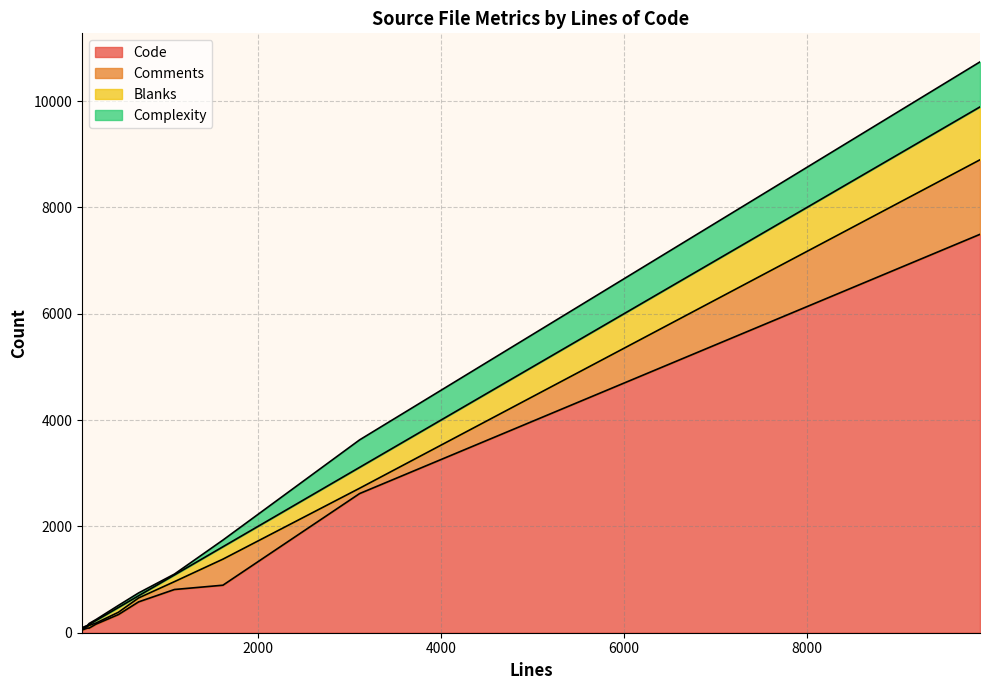

At which category is the sum across all series the highest?

9892